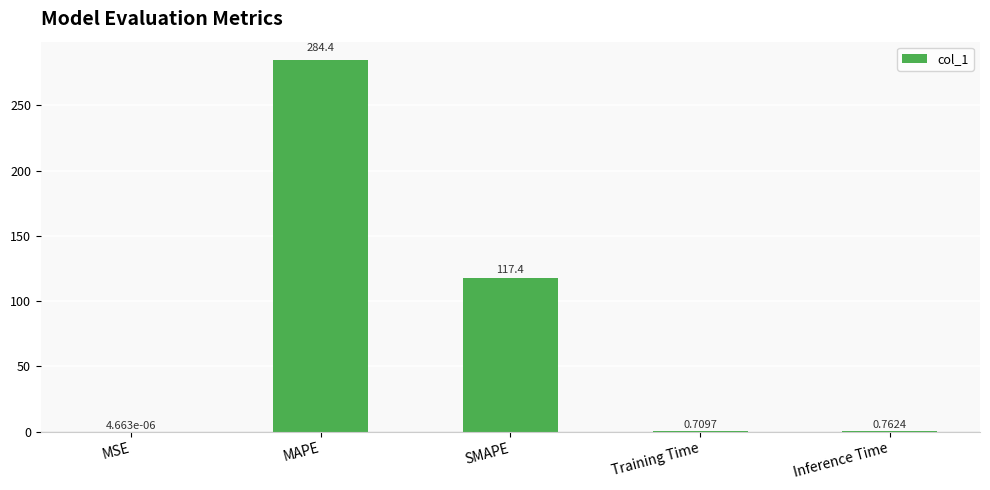

True or false: the data shows 284.4 at MAPE.

True